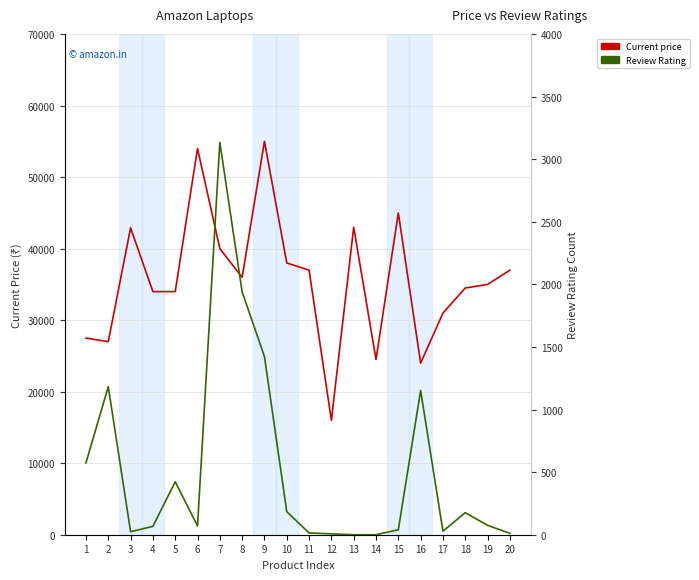

Which series has the largest total across all categories?

Current price